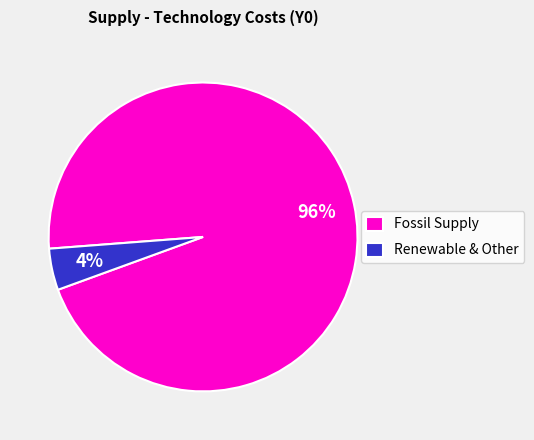

What is the smallest slice in the pie chart?

Renewable & Other